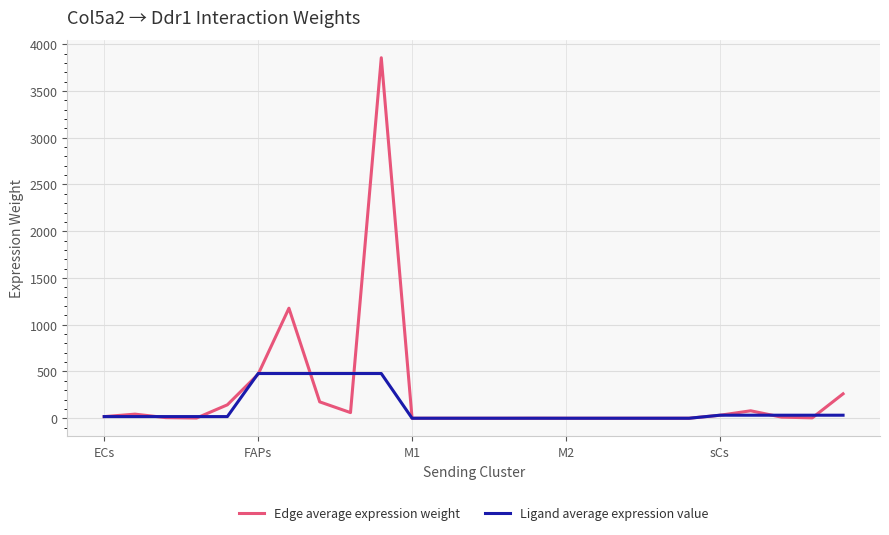

What is the average value of the Edge average expression weight series?

253.6